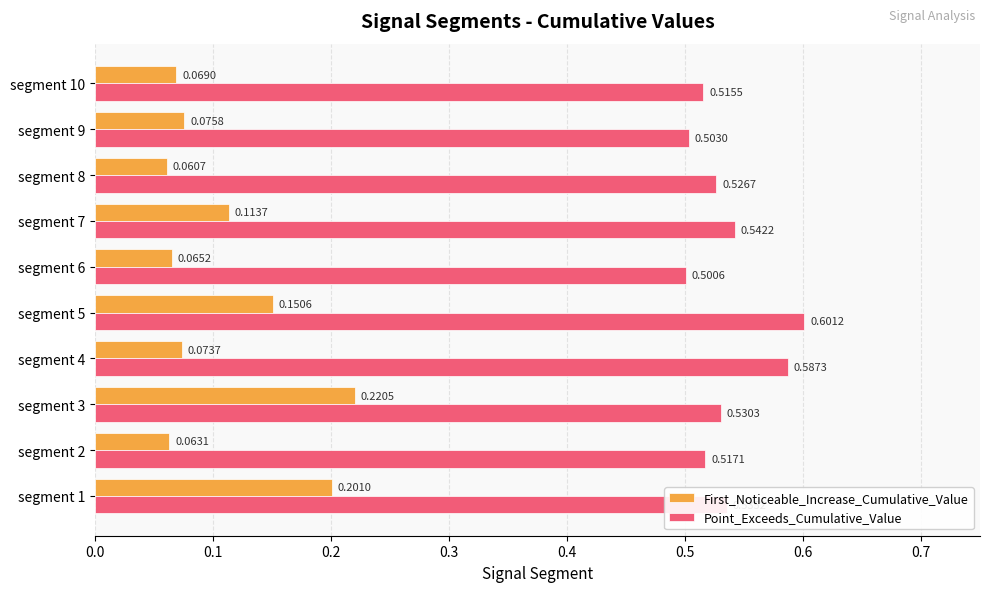

Which series has the largest range (max minus min)?

First_Noticeable_Increase_Cumulative_Value